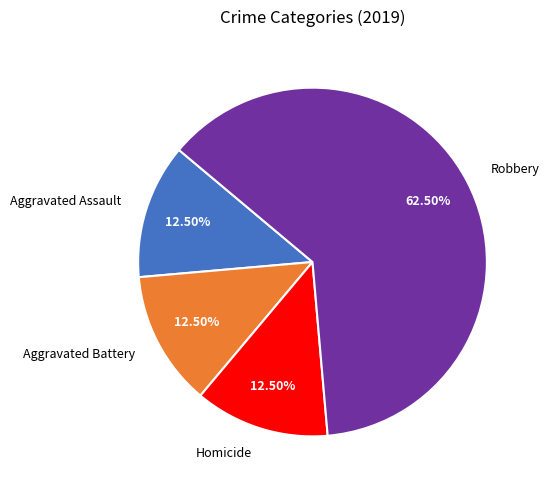

Is the sum of Aggravated Assault and Homicide greater than half?

No